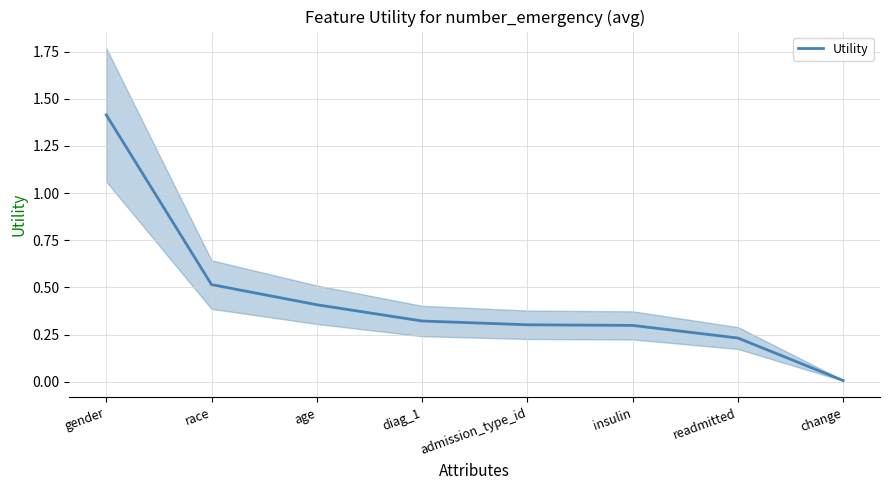

How many lines are shown in the chart?

1